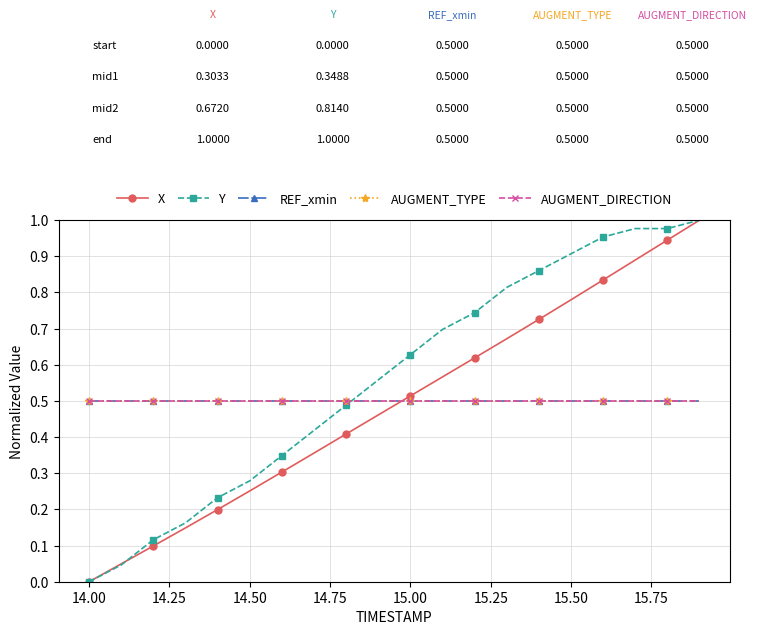

Is this an area chart (filled region under the line)?

No